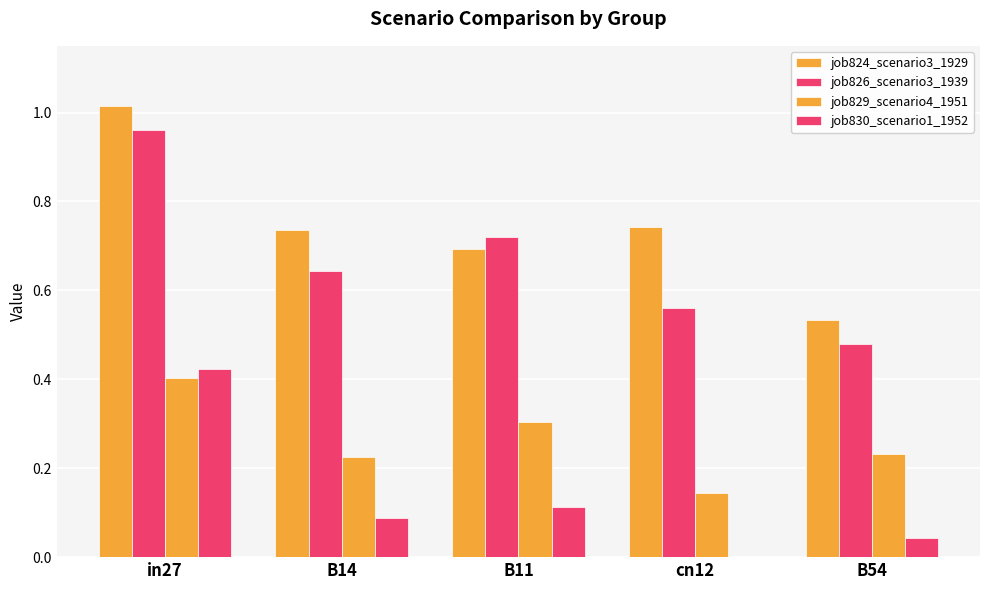

How many values in the job830_scenario1_1952 series exceed 0?

4